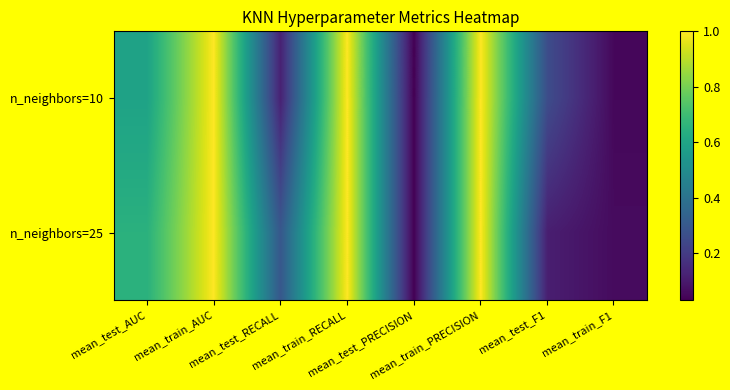

List the series in order of their overall mean, highest first.

n_neighbors=25, n_neighbors=10